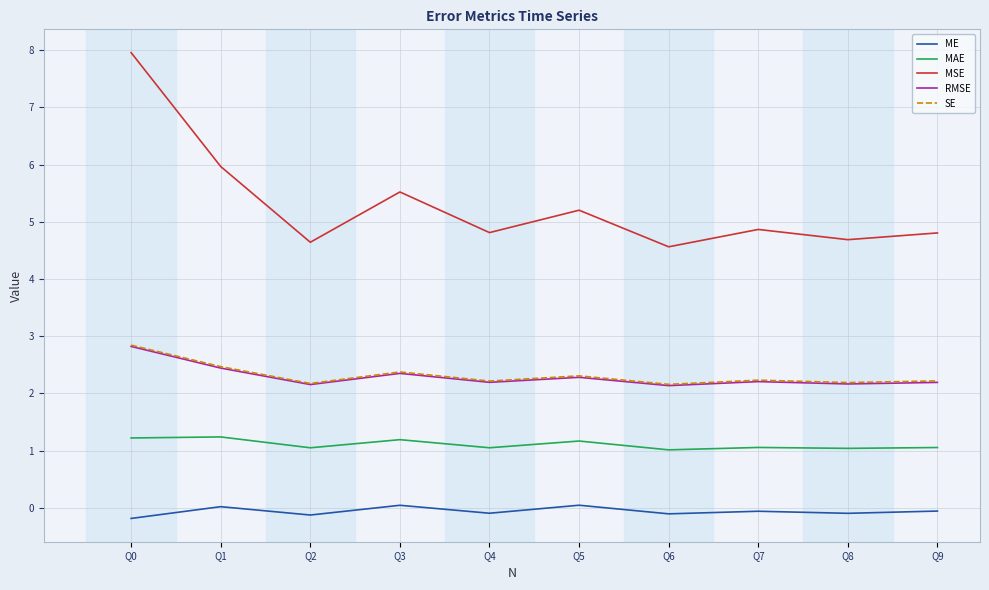

True or false: SE has more than 2 points higher than both neighbors.

True